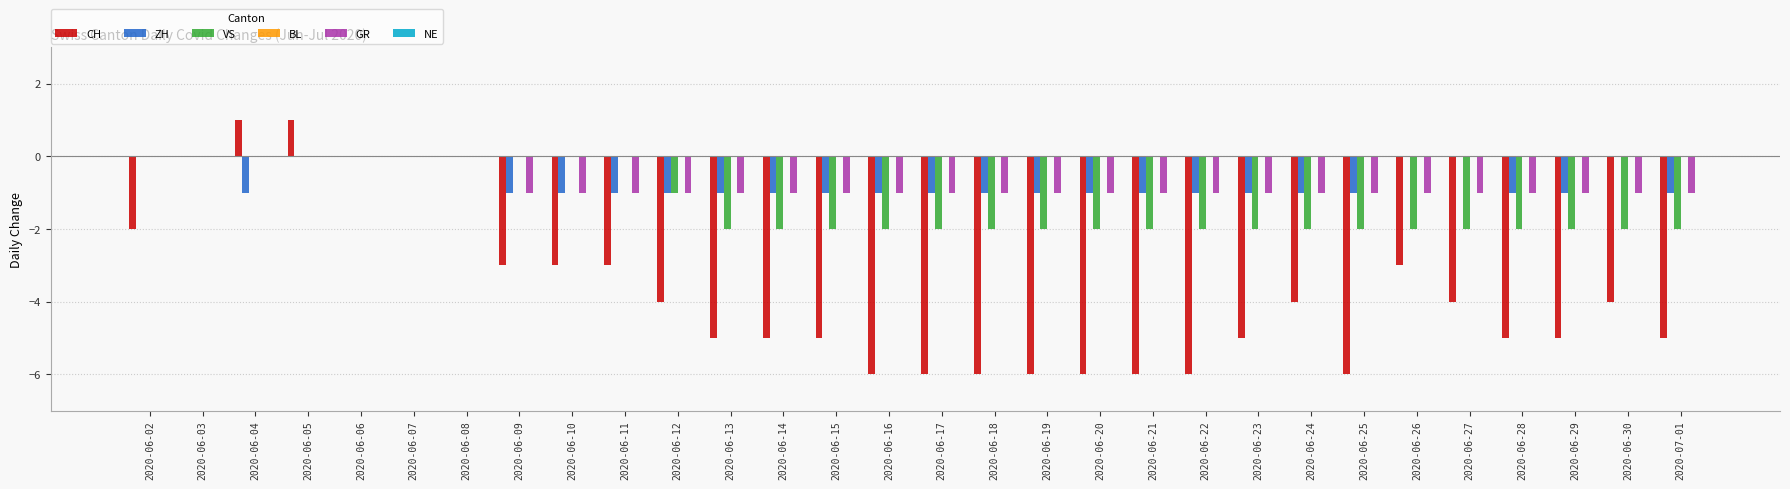

Between 2020-06-07 and 2020-06-16, which series saw the biggest shift?

CH